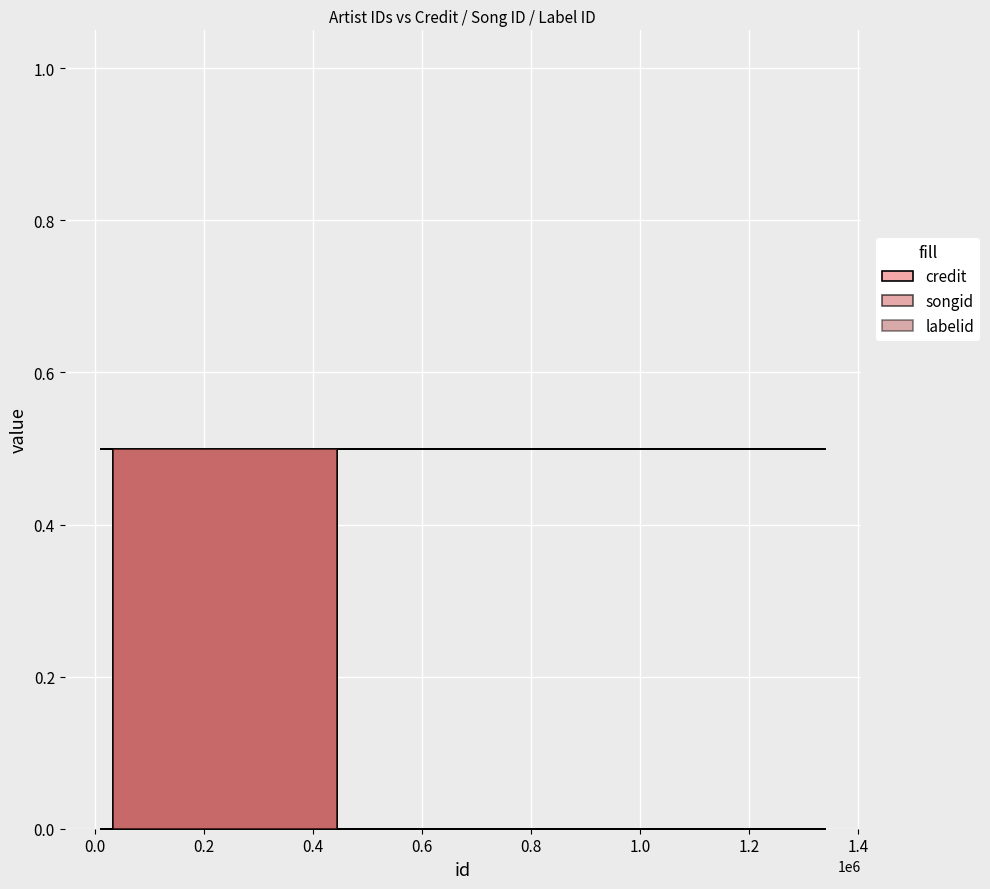

Which series changed the most between 34106 and 1252276?

credit